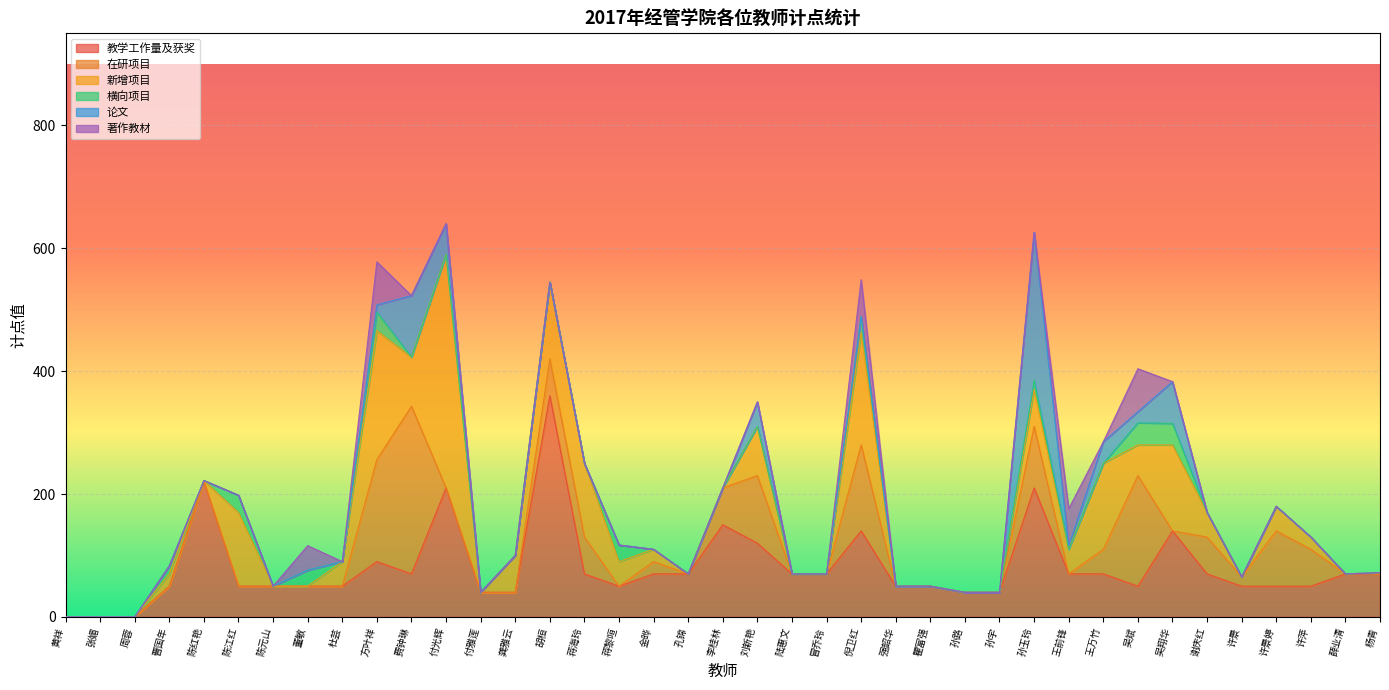

True or false: 横向项目 and 论文 intersect in this chart.

True